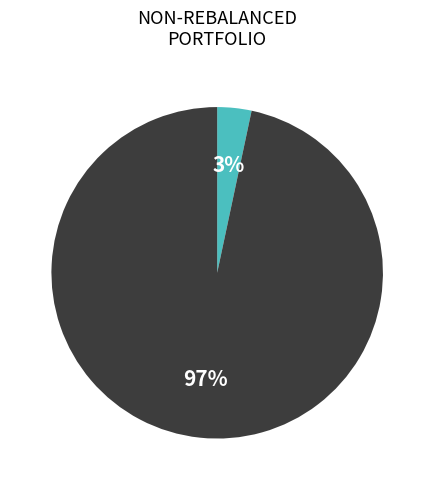

To the nearest percent, what is the average slice percentage?

50%